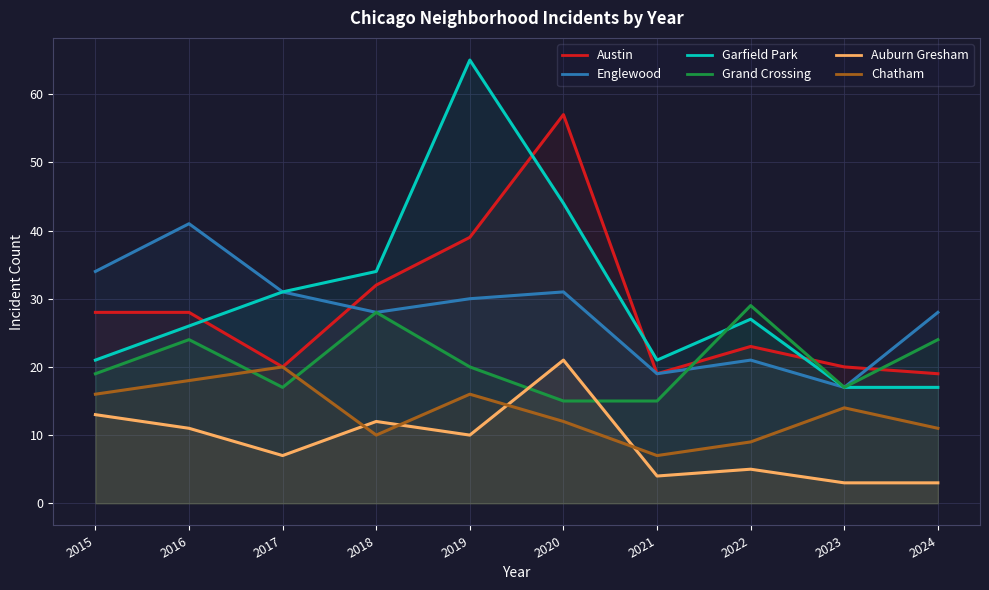

Rank the series by their maximum value, from highest to lowest.

Garfield Park, Austin, Englewood, Grand Crossing, Auburn Gresham, Chatham